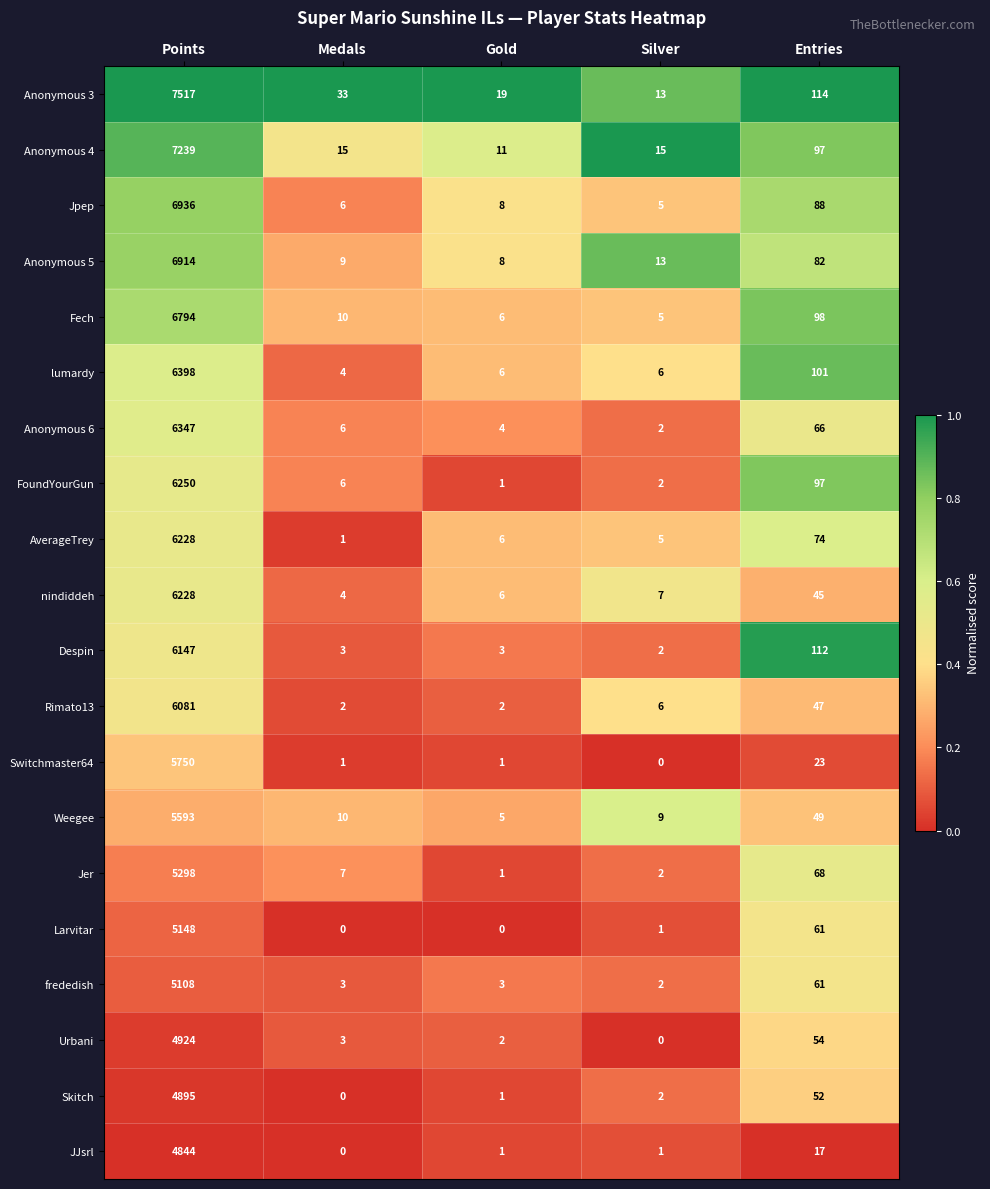

Is the value of lumardy at Entries greater than the value of JJsrl at Gold?

Yes